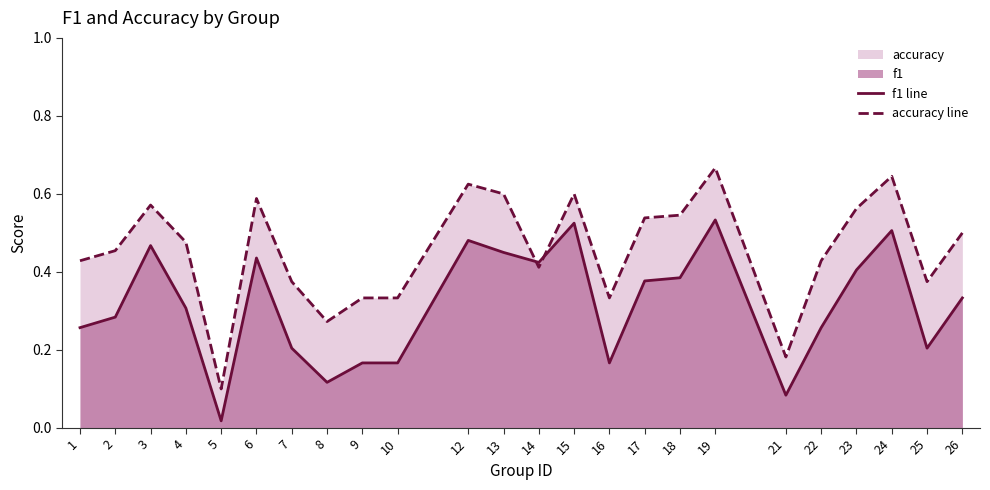

At which category is the sum across all series the highest?

19